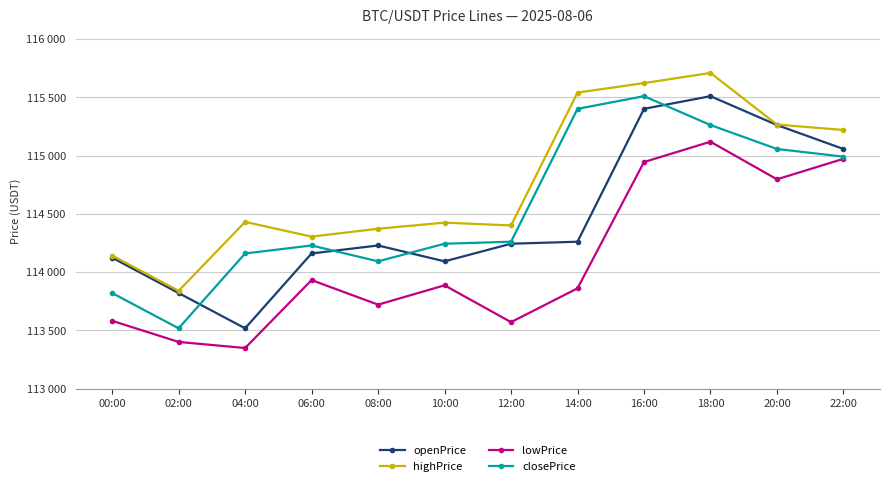

Which category has the highest value in the highPrice series?

18:00